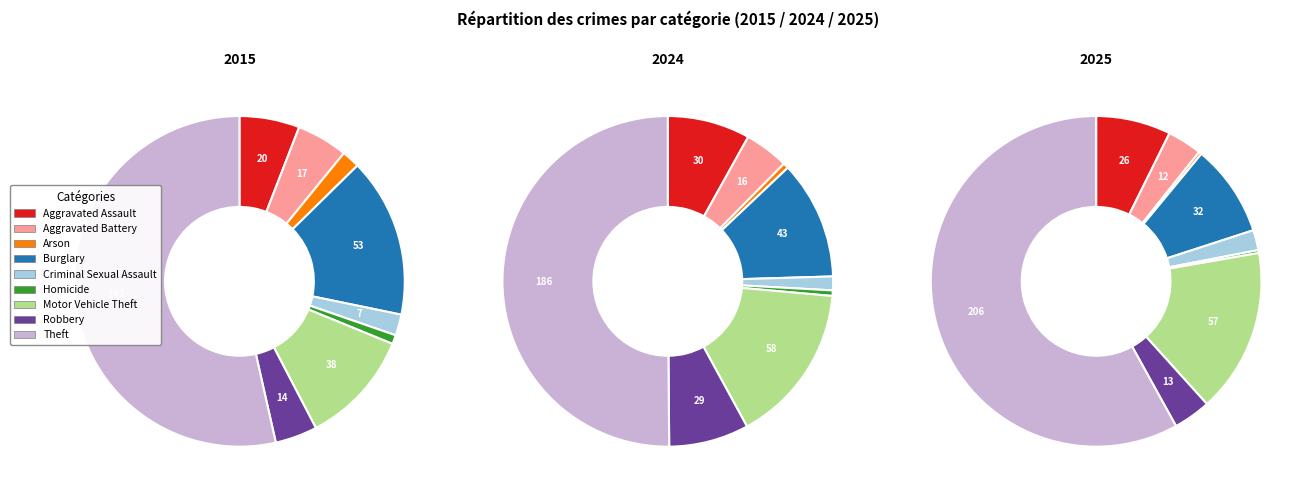

How many slices are in this pie chart?

9